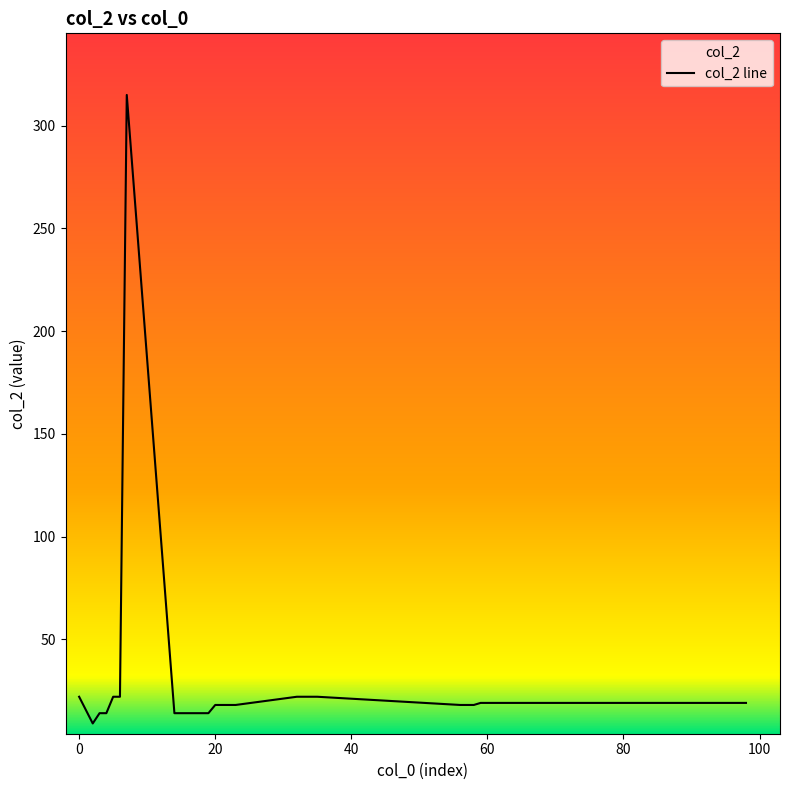

Count the number of data series in this chart.

1